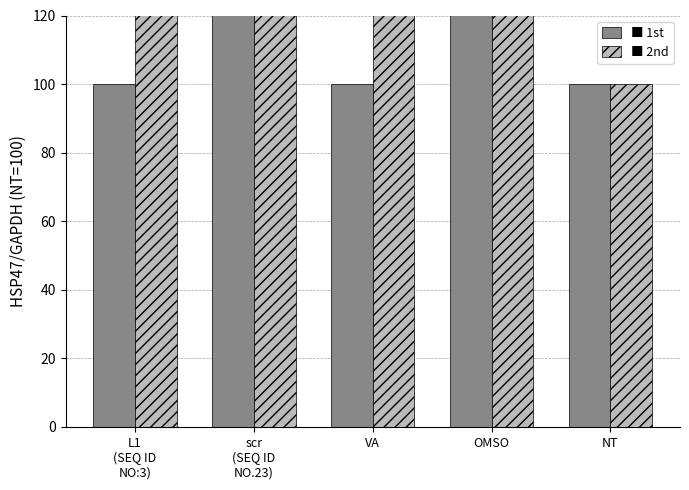

At which category does the chart reach its peak across all series?

scr
(SEQ ID
NO.23)